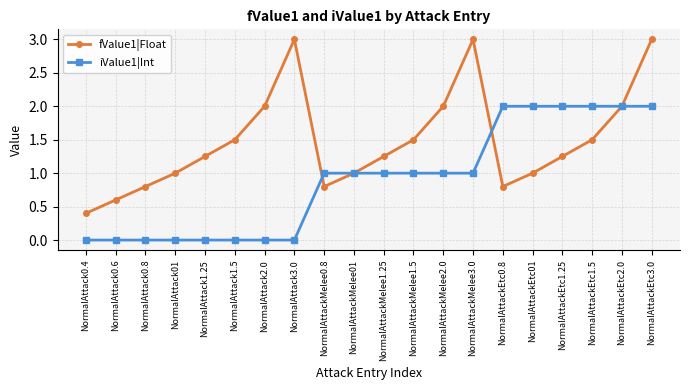

What is the spread (max minus min) of values at NormalAttackMelee2.0?

1.0